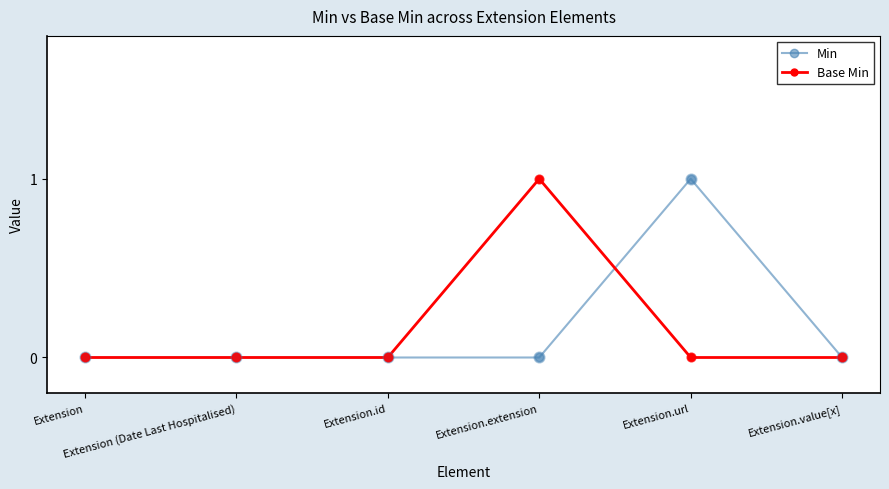

True or false: Min has more than 2 interior local peaks.

False